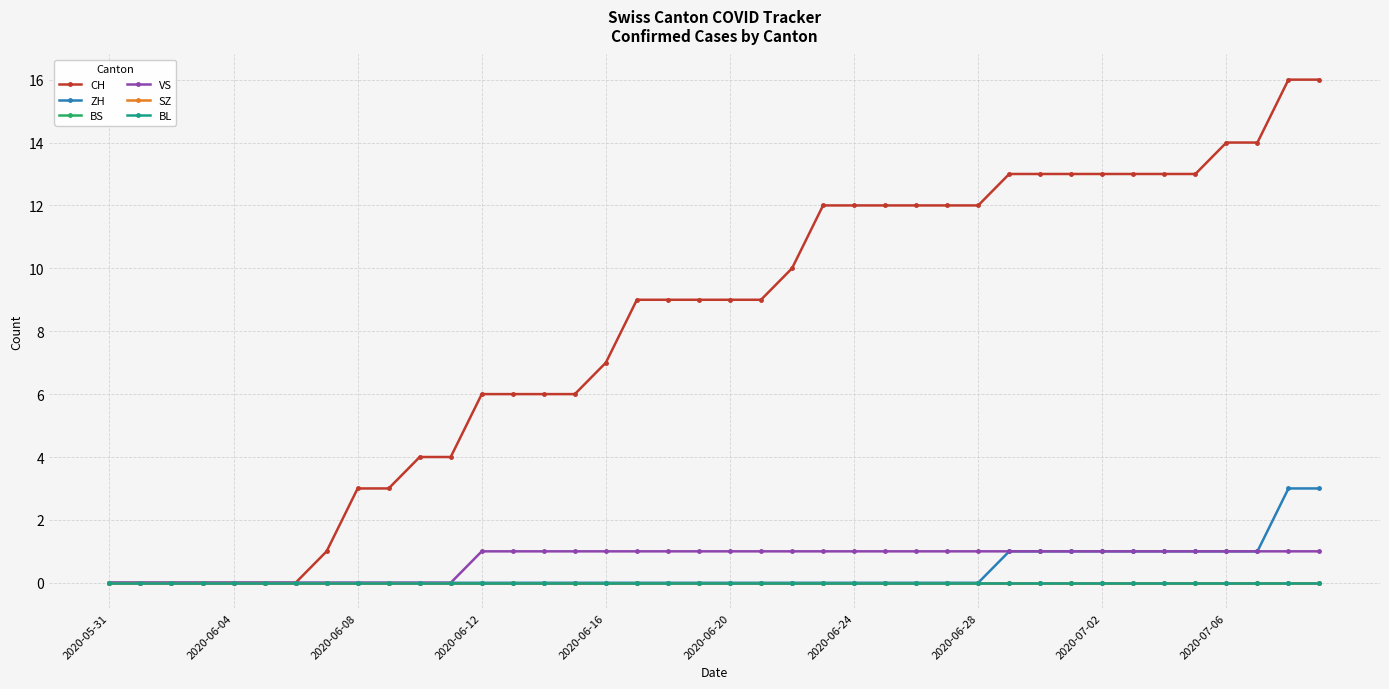

List the series in order of their peak value, highest first.

CH, ZH, VS, BS, SZ, BL